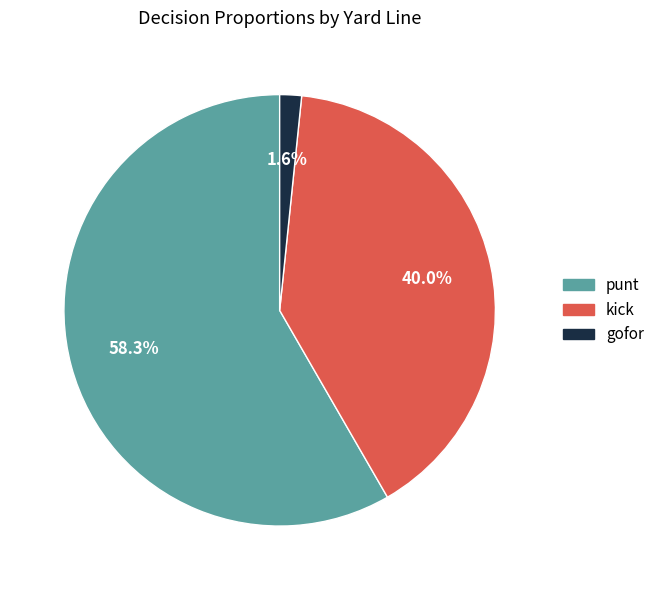

Is there any slice that represents more than half of the pie?

Yes